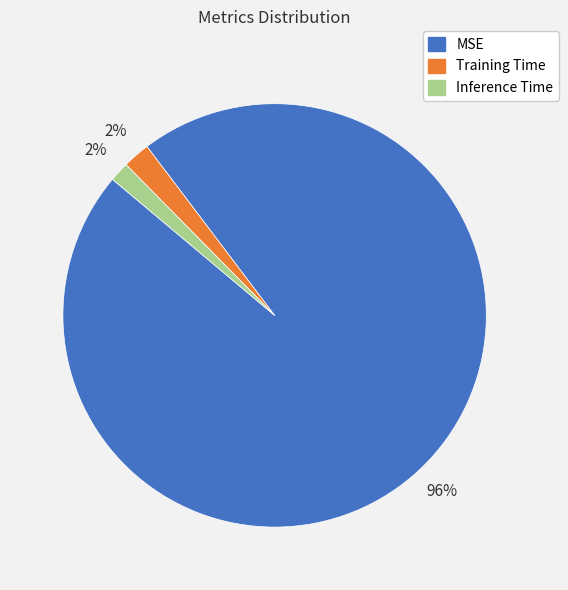

Which category accounts for the majority?

MSE